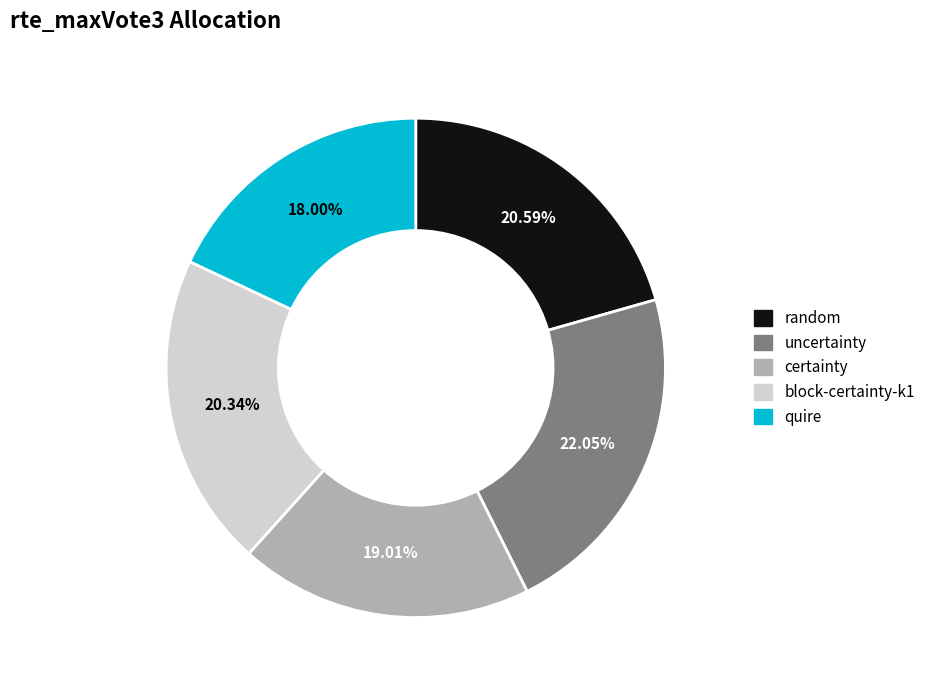

What portion of the pie excludes quire?

82.0%